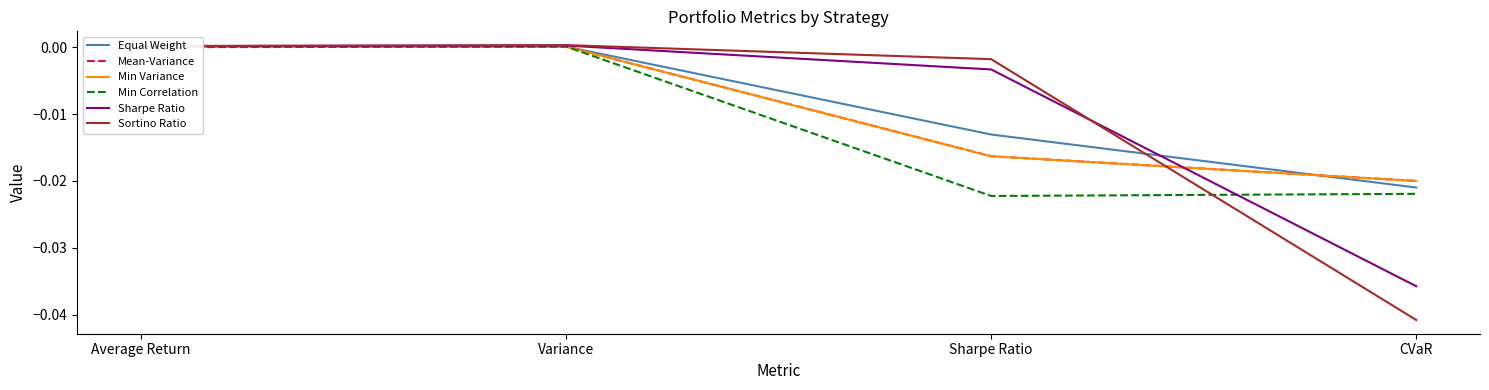

True or false: Min Correlation and Sharpe Ratio intersect in this chart.

True